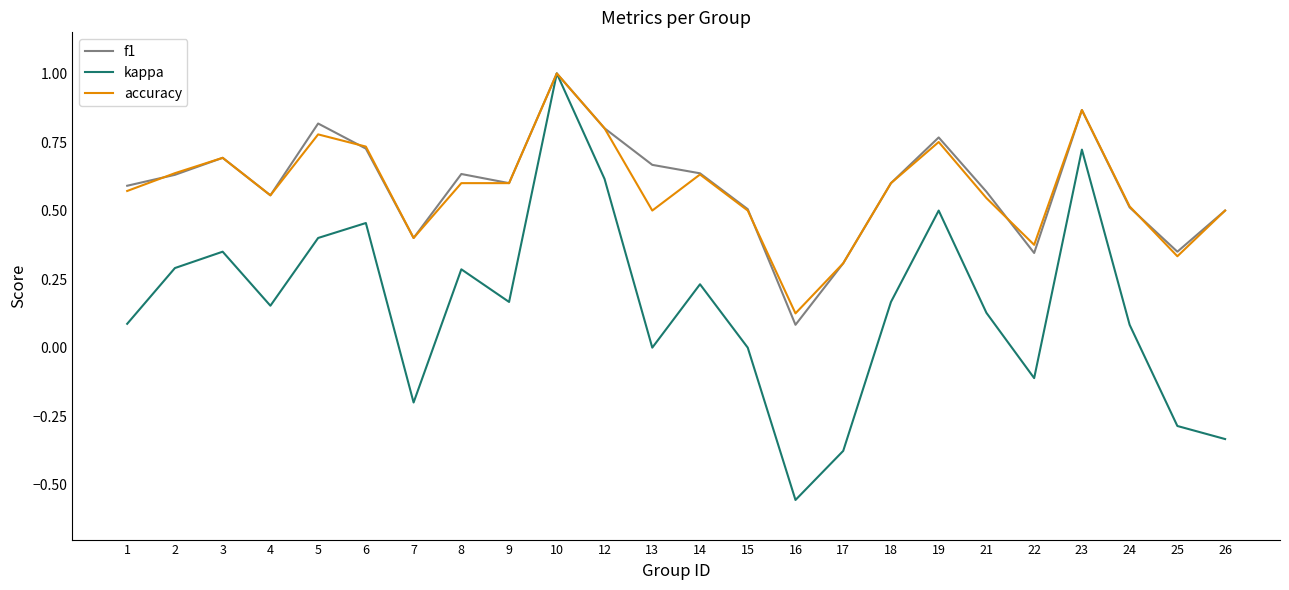

Between 5 and 17, which series saw the biggest shift?

kappa